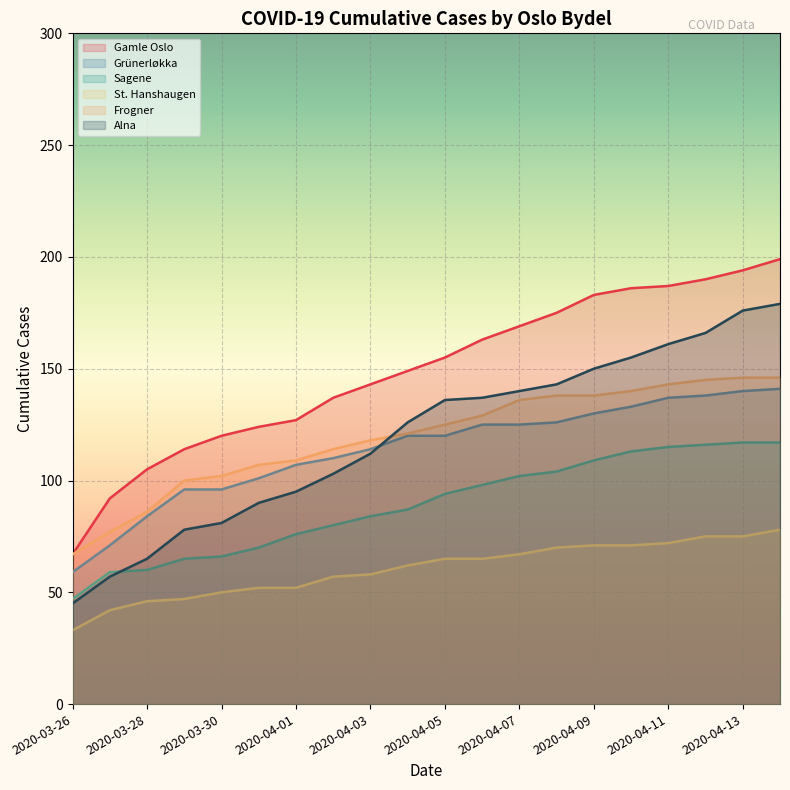

List the series in order of their peak value, highest first.

Gamle Oslo, Alna, Frogner, Grünerløkka, Sagene, St. Hanshaugen